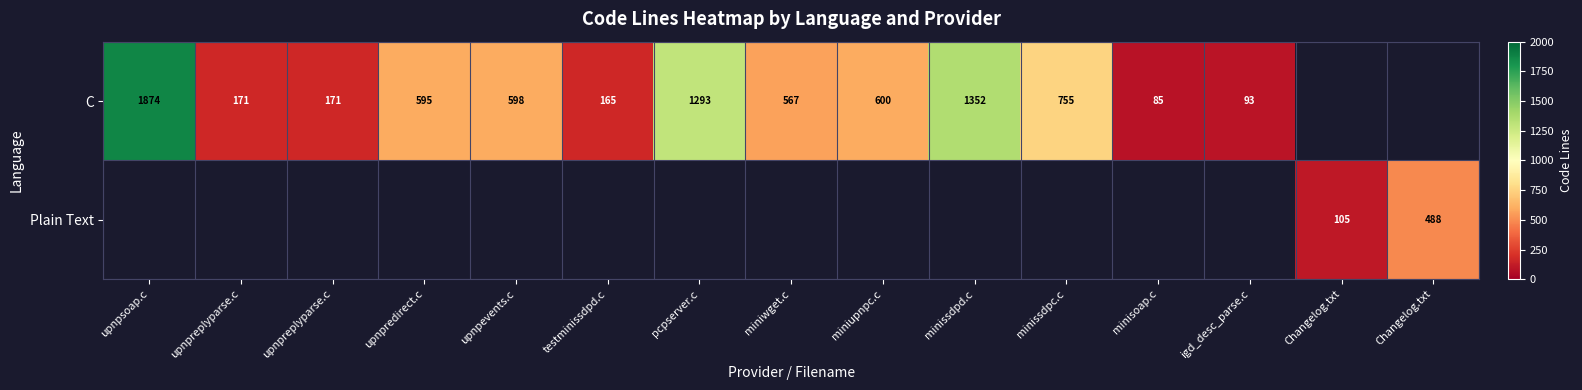

At which label does C first exceed 598?

upnpsoap.c